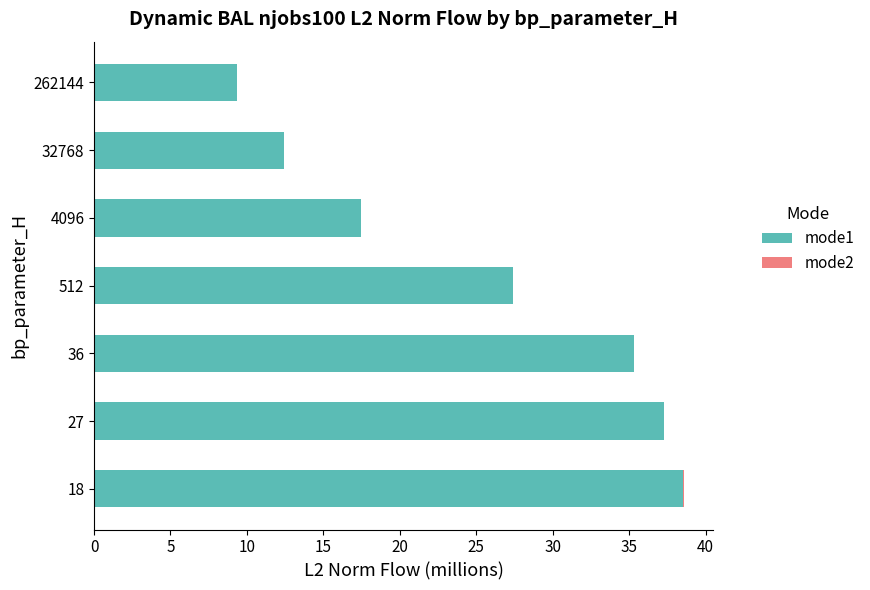

True or false: mode1 has a value of 43.3 at 512.

False